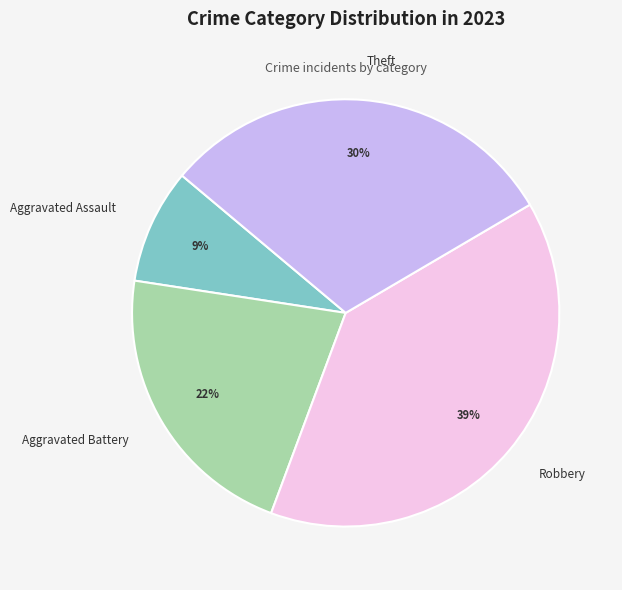

Does any single category account for the majority?

No